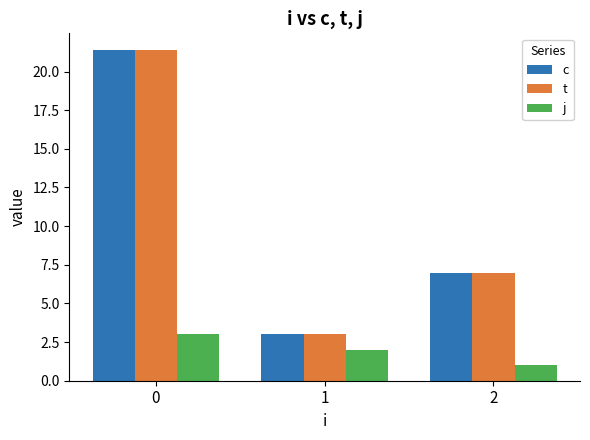

What is the total value across all series at 0?

45.8